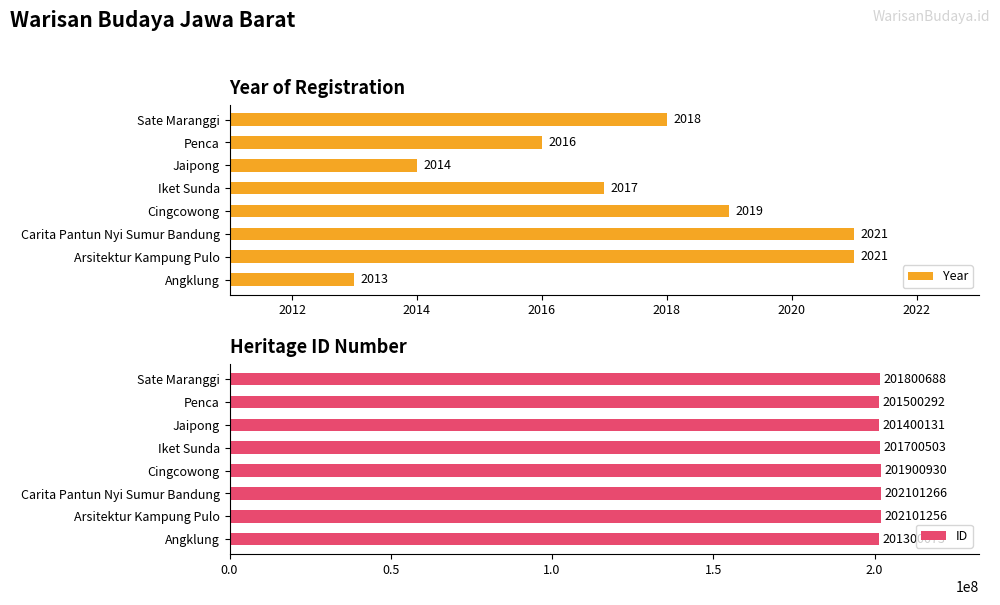

The Year series shows 2923 at Sate Maranggi. True or false?

False